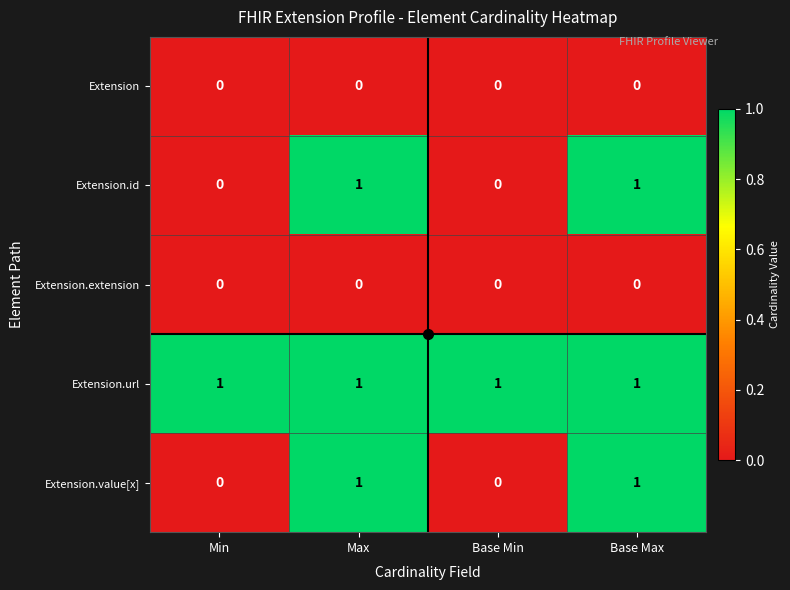

The Extension.id series shows 0 at Base Min. True or false?

True